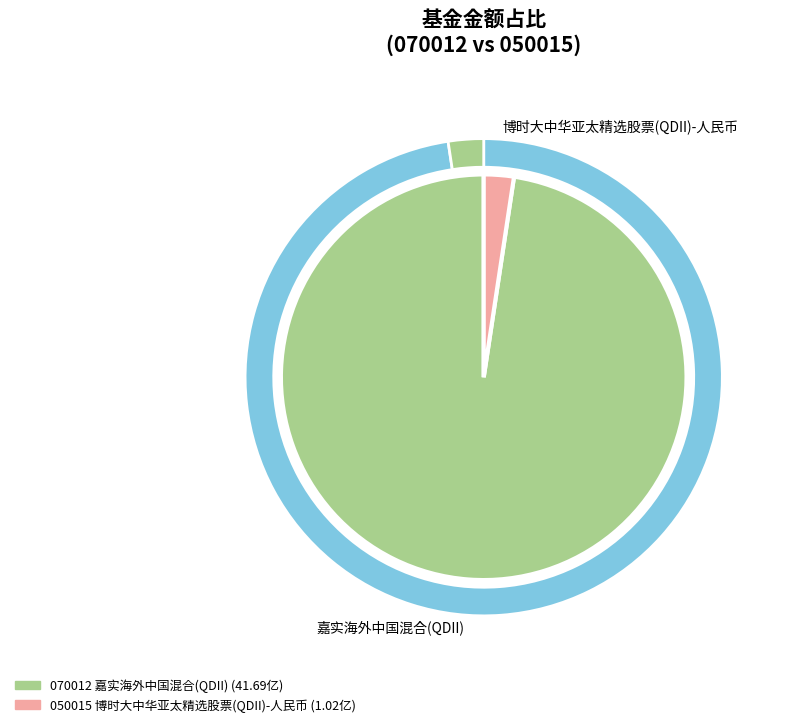

What percentage is NOT represented by 嘉实海外中国混合(QDII)?

2.4%